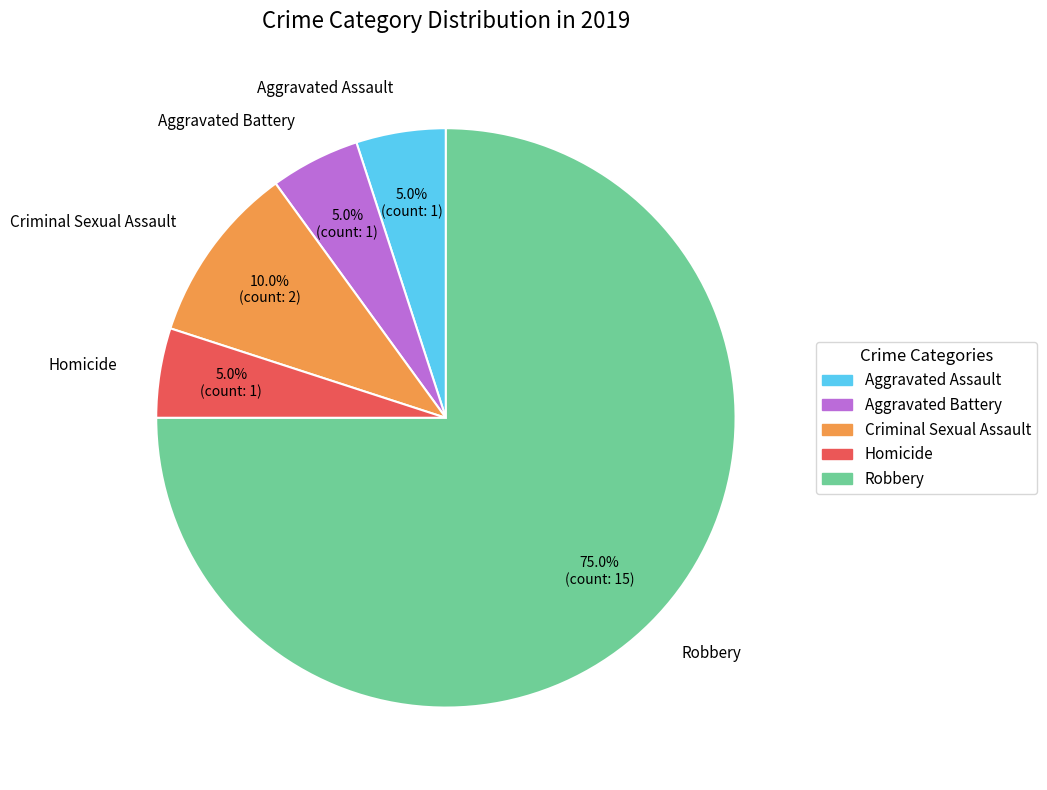

To the nearest percent, what is the combined percentage of Aggravated Battery and Criminal Sexual Assault?

15%